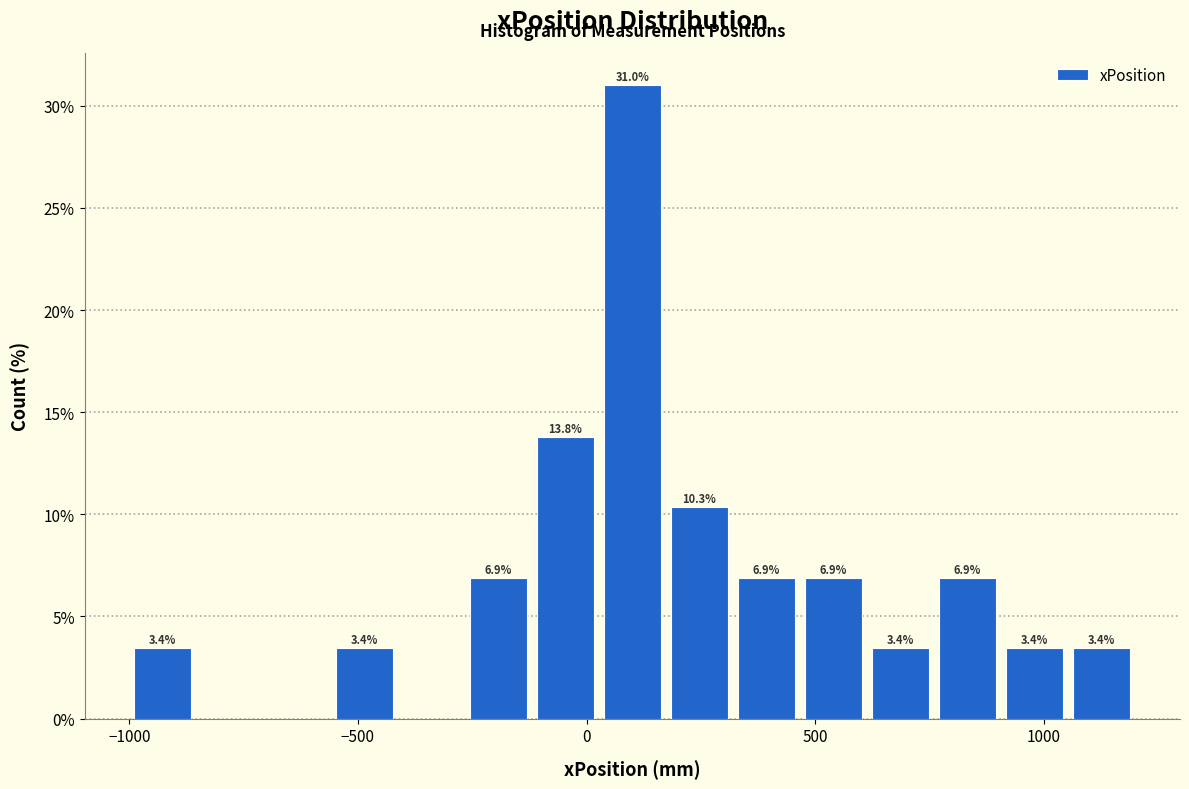

Read against the x-axis, roughly where is the centre of the tallest bar?

100